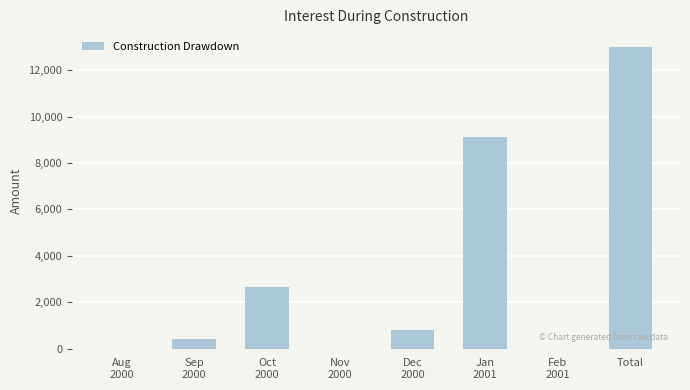

At which category does the chart reach its peak across all series?

Total